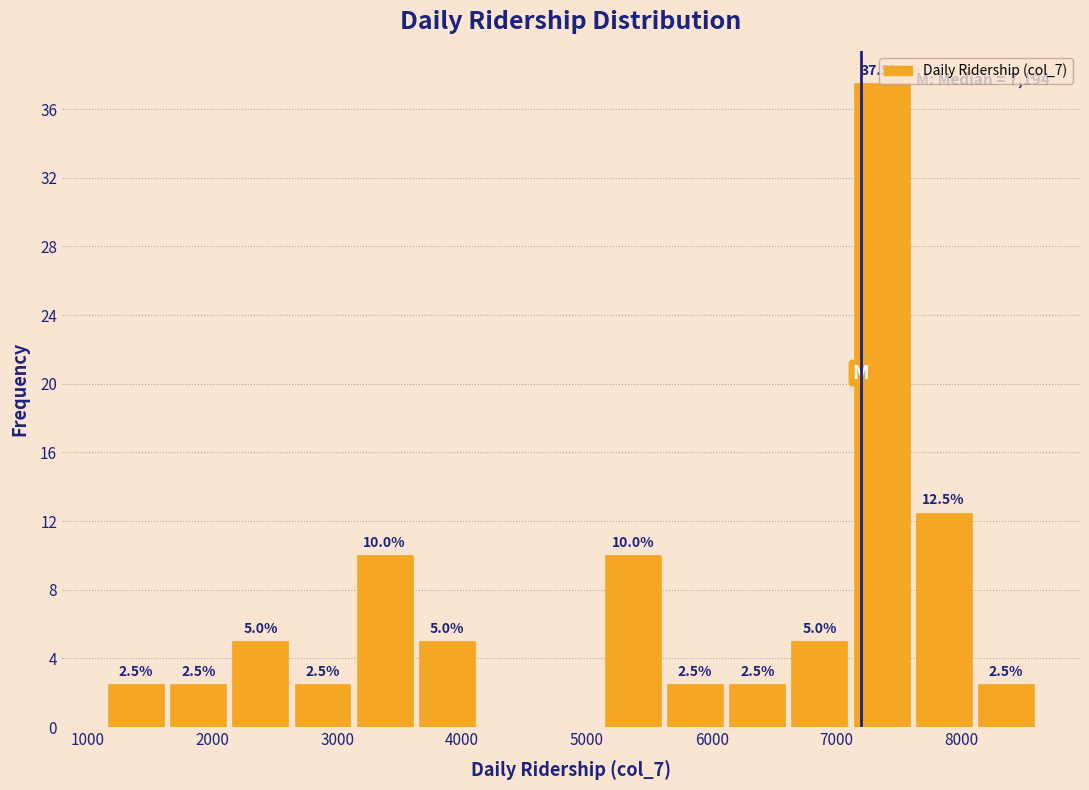

Over which range of the x-axis is the bar tallest?

7100 to 7600